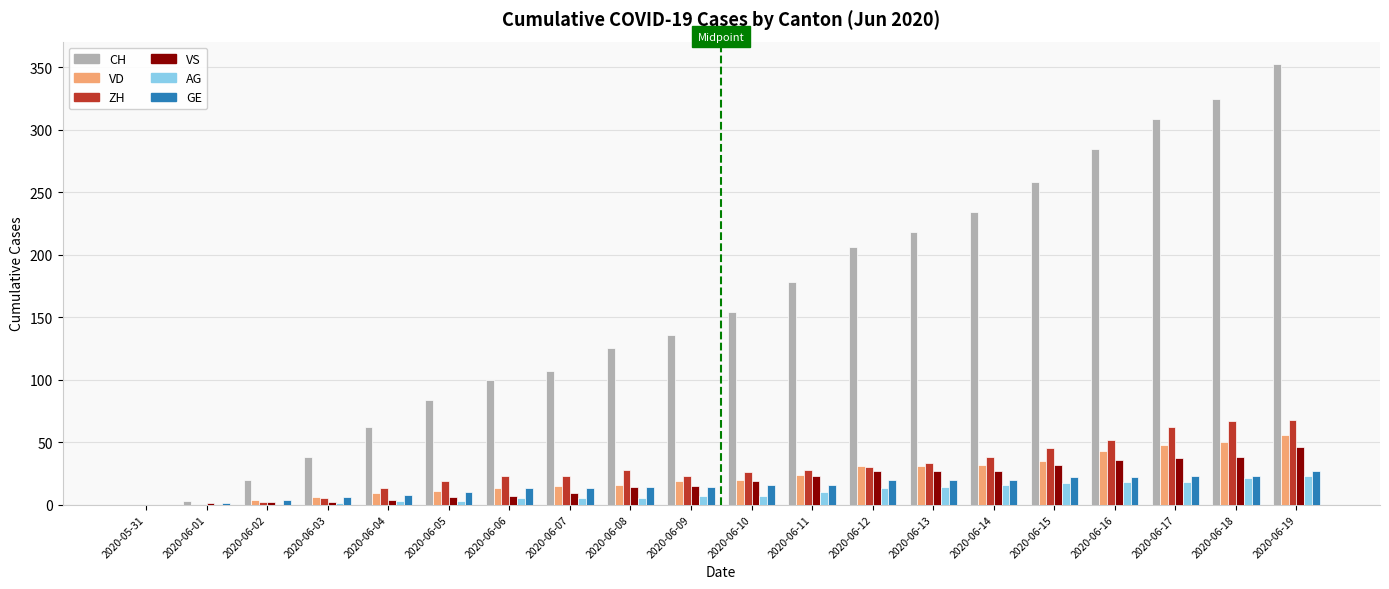

What are all the series names shown in the legend?

CH, VD, ZH, VS, AG, GE